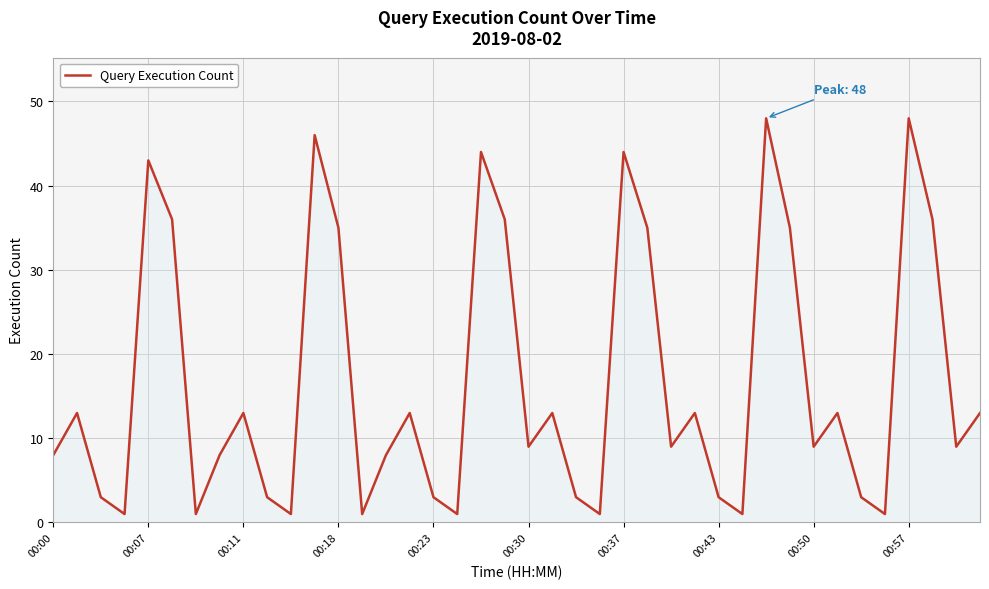

What is the maximum value shown in the chart?

48